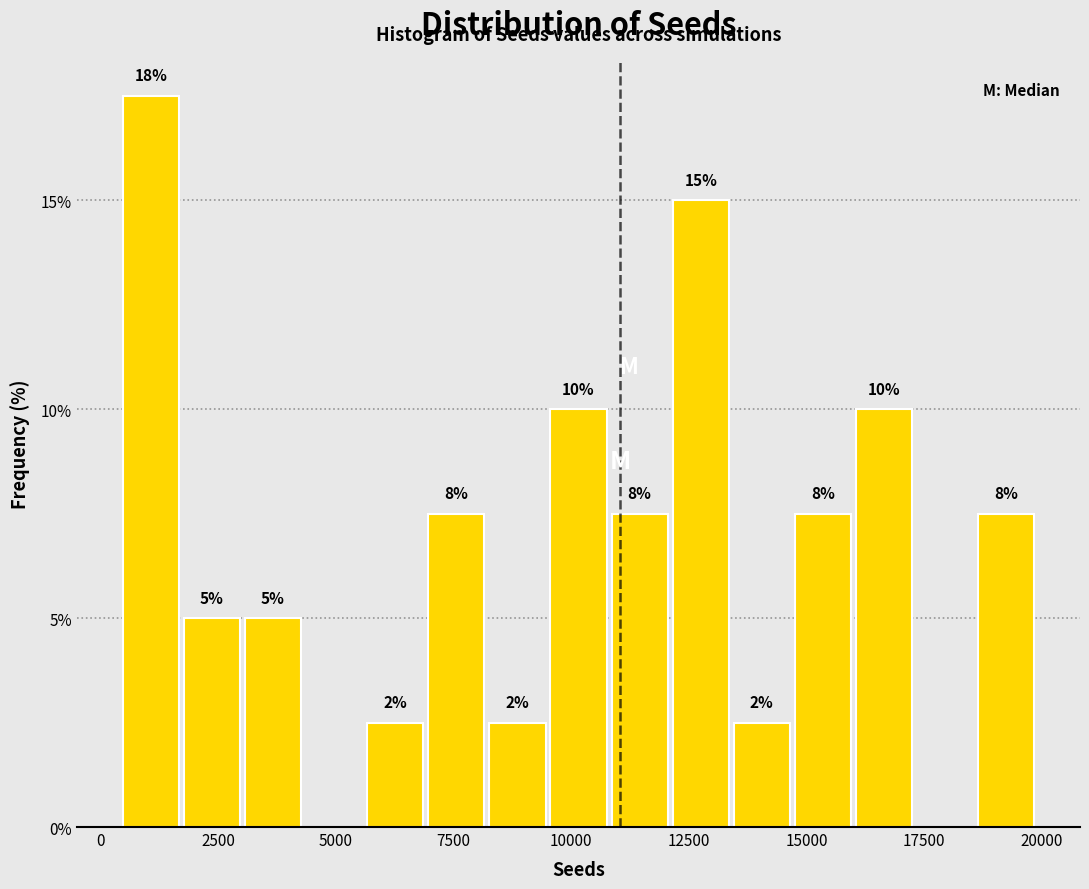

Read against the x-axis, roughly where is the centre of the tallest bar?

1000